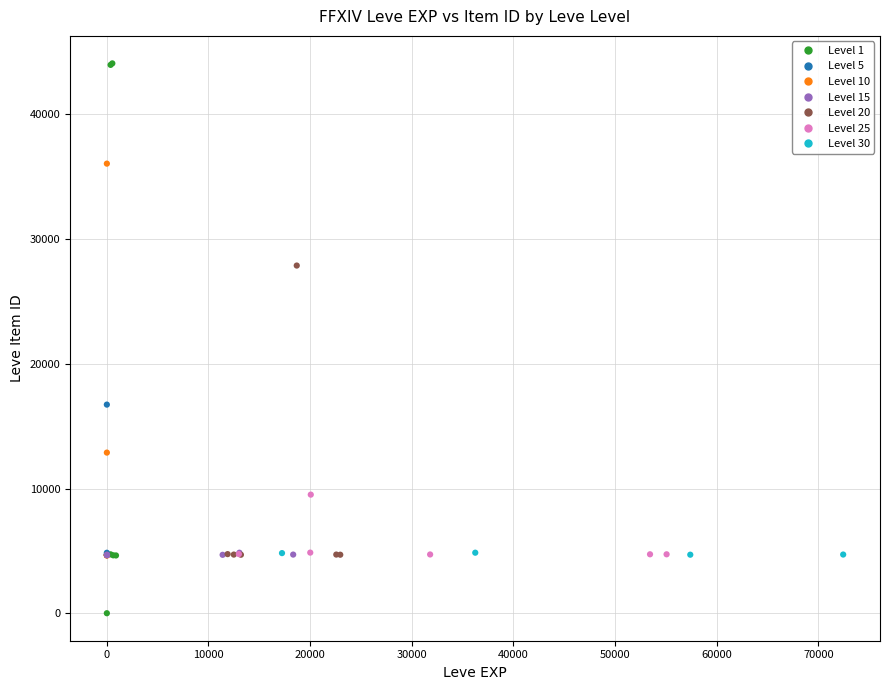

Which series has the largest Y range (max minus min)?

Level 1